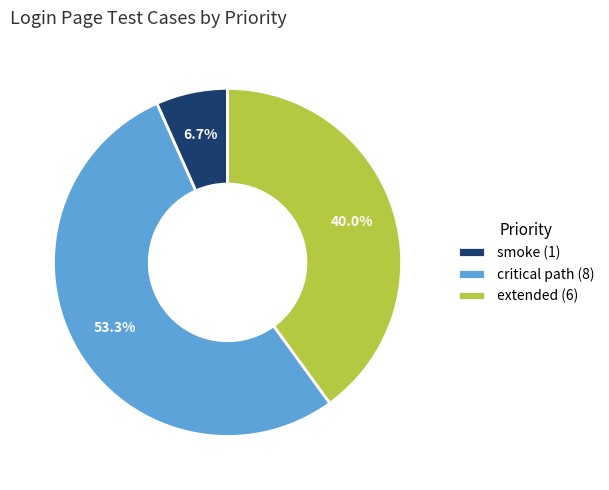

Which category has the biggest portion of the pie?

critical path (8)